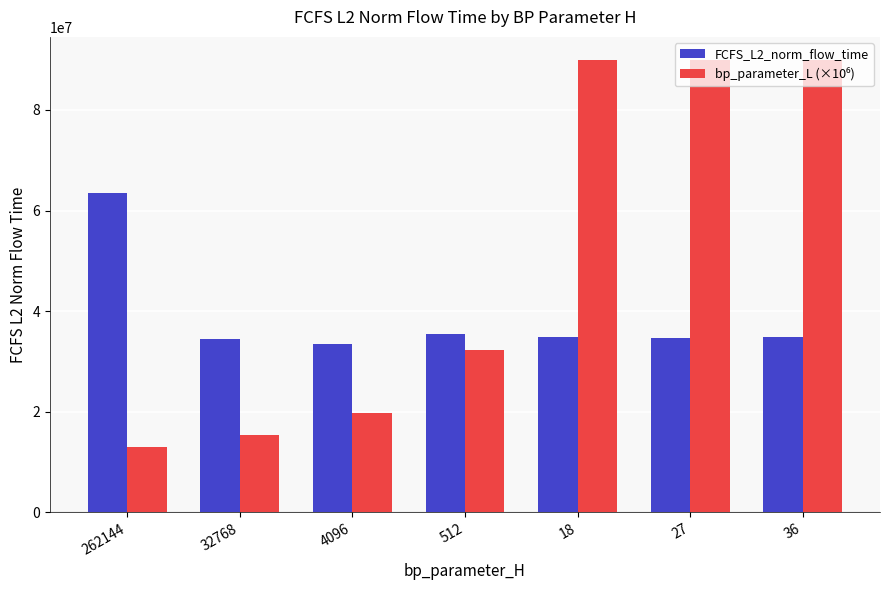

How many categories are shown in the chart?

7